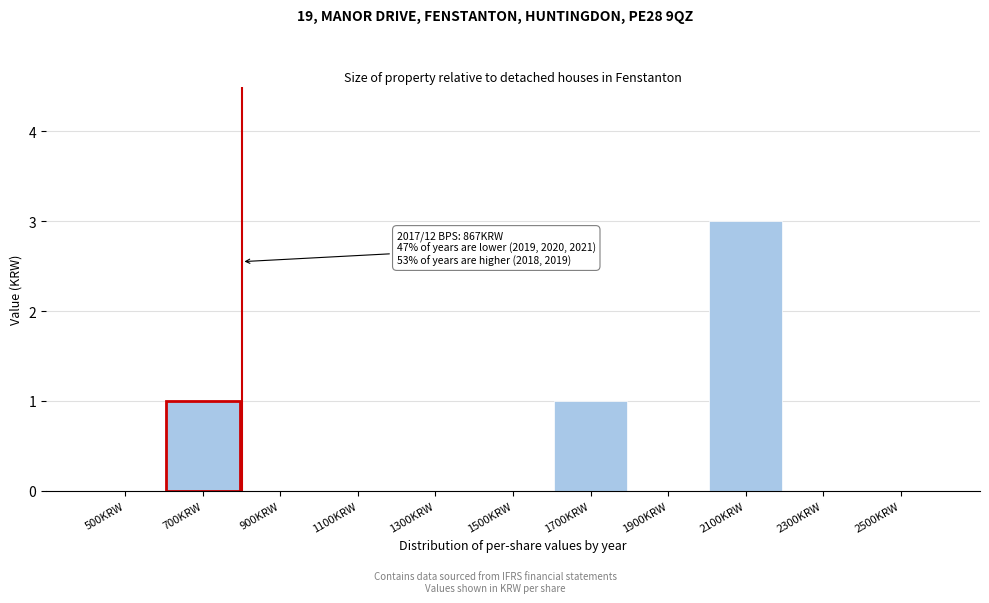

Reading left to right, what are all the values shown in this chart?

500KRW=0	700KRW=1	900KRW=0	1100KRW=0	1300KRW=0	1500KRW=0	1700KRW=1	1900KRW=0	2100KRW=3	2300KRW=0	2500KRW=0